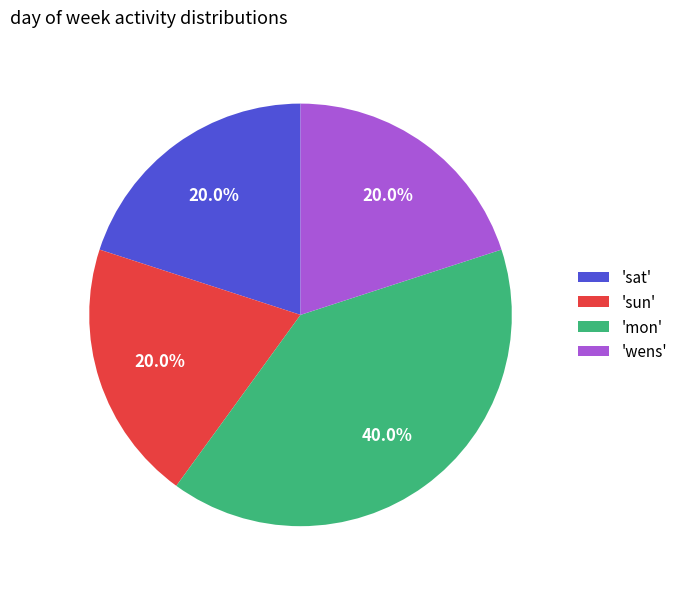

What is the ratio of the value at 'mon' to the value at 'sun'?

2.0